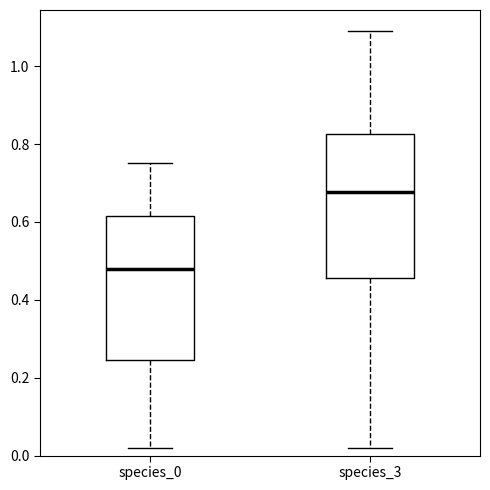

Reading left to right, transcribe this box plot: for each box, give where its median line is, the range the box spans, and where its two whiskers end, as read against the y-axis. The values are not printed on the chart, so give them approximately, as read against the axis.

species_0: median 0.48, box 0.24 to 0.62, whiskers 0.02 to 0.76
species_3: median 0.68, box 0.46 to 0.82, whiskers 0.02 to 1.10